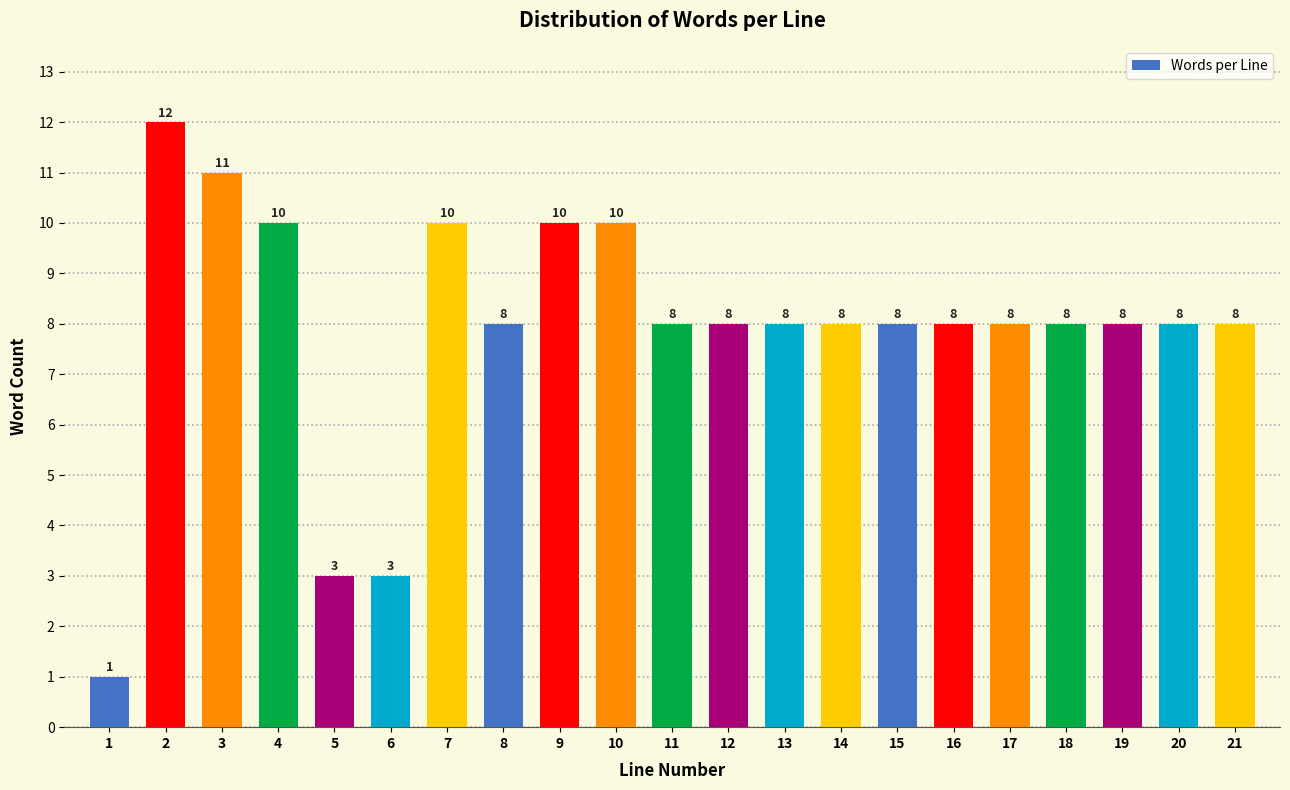

Reading left to right, transcribe all the data shown in this chart.

1	12	11	10	3	3	10	8	10	10	8	8	8	8	8	8	8	8	8	8	8